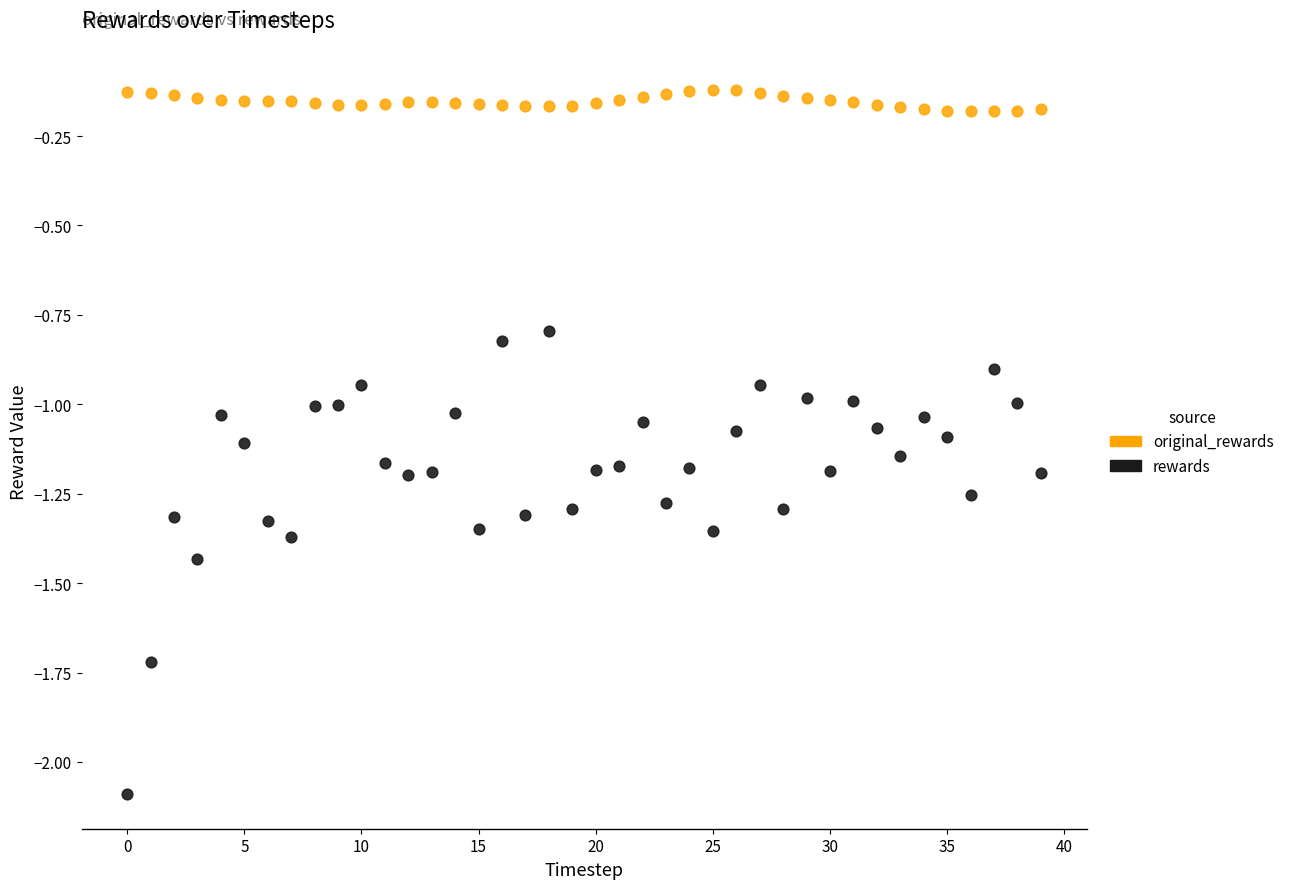

What are all the series names shown in the legend?

original_rewards, rewards